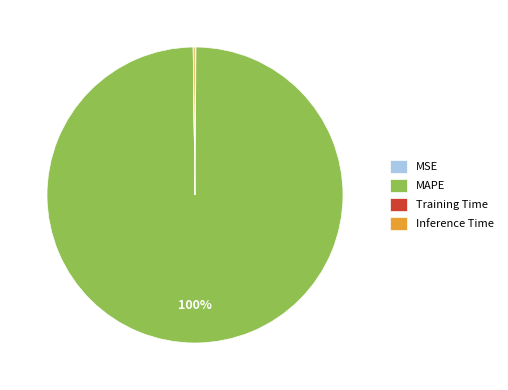

Does MAPE represent more than half of the total?

Yes